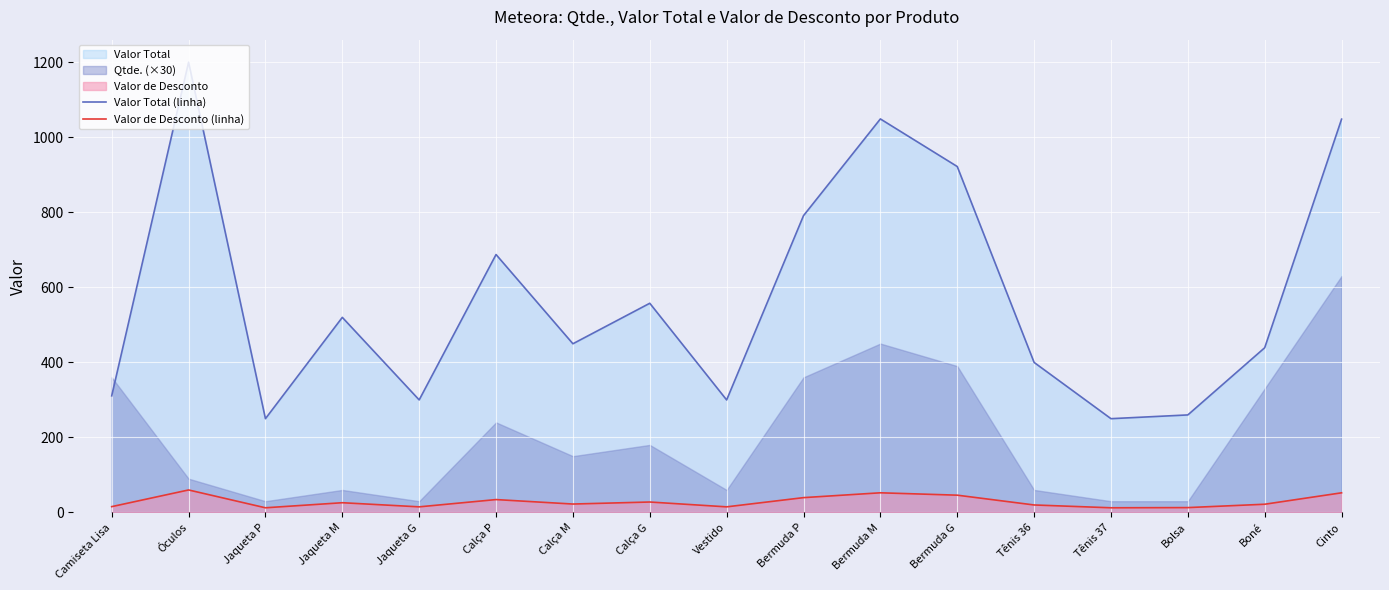

How many data points in Valor Total (linha) are above 449?

9